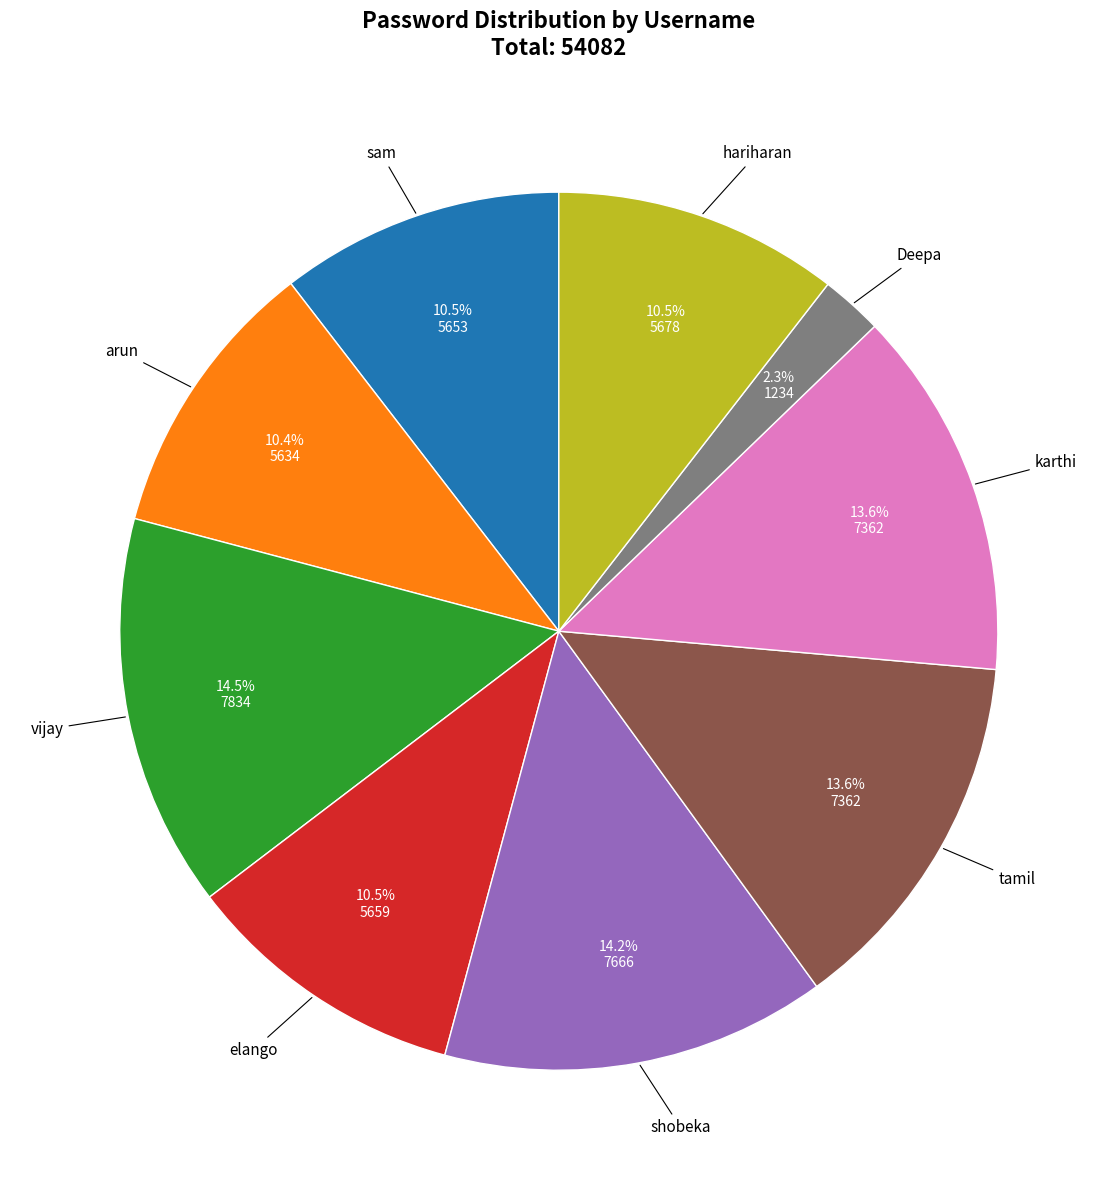

Is there any slice that represents more than half of the pie?

No